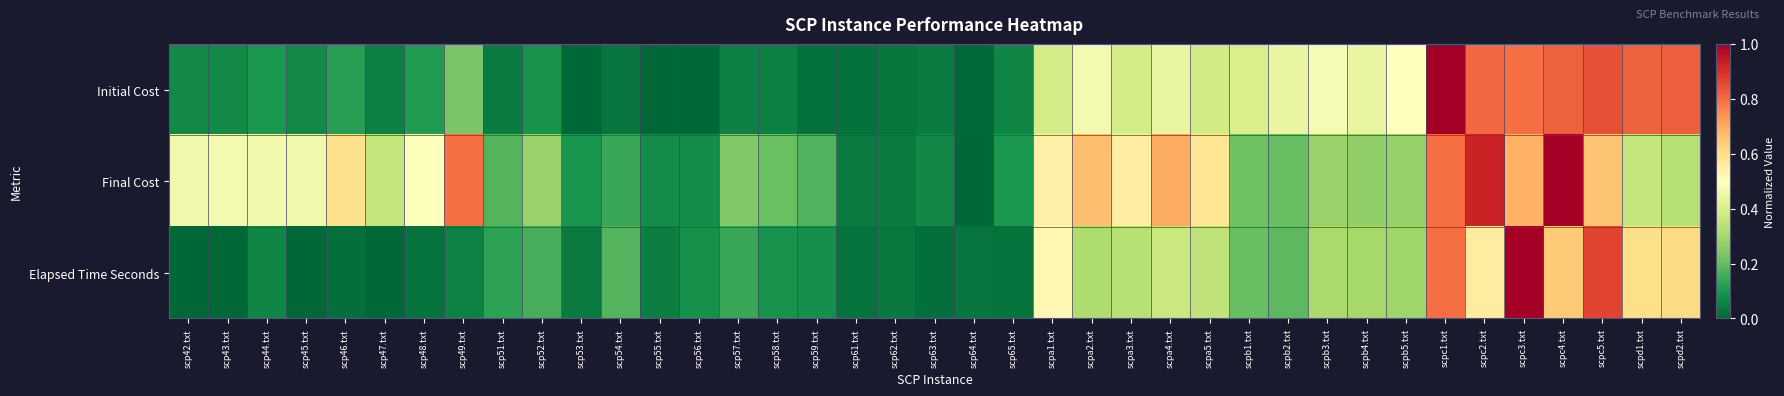

Reading right to left, transcribe all the data shown in this chart.

Initial Cost: scpd2.txt=0.8	scpd1.txt=0.8	scpc5.txt=0.8	scpc4.txt=0.8	scpc3.txt=0.8	scpc2.txt=0.8	scpc1.txt=1.0	scpb5.txt=0.5	scpb4.txt=0.4	scpb3.txt=0.5	scpb2.txt=0.4	scpb1.txt=0.4	scpa5.txt=0.4	scpa4.txt=0.4	scpa3.txt=0.4	scpa2.txt=0.5	scpa1.txt=0.4	scp65.txt=0.1	scp64.txt=0.0	scp63.txt=0.0	scp62.txt=0.0	scp61.txt=0.0	scp59.txt=0.0	scp58.txt=0.1	scp57.txt=0.1	scp56.txt=0.0	scp55.txt=0.0	scp54.txt=0.0	scp53.txt=0.0	scp52.txt=0.1	scp51.txt=0.0	scp49.txt=0.2	scp48.txt=0.1	scp47.txt=0.1	scp46.txt=0.1	scp45.txt=0.1	scp44.txt=0.1	scp43.txt=0.1	scp42.txt=0.1
Final Cost: scpd2.txt=0.3	scpd1.txt=0.4	scpc5.txt=0.7	scpc4.txt=1.0	scpc3.txt=0.7	scpc2.txt=0.9	scpc1.txt=0.8	scpb5.txt=0.3	scpb4.txt=0.3	scpb3.txt=0.3	scpb2.txt=0.2	scpb1.txt=0.2	scpa5.txt=0.6	scpa4.txt=0.7	scpa3.txt=0.6	scpa2.txt=0.7	scpa1.txt=0.5	scp65.txt=0.1	scp64.txt=0.0	scp63.txt=0.1	scp62.txt=0.0	scp61.txt=0.0	scp59.txt=0.2	scp58.txt=0.2	scp57.txt=0.2	scp56.txt=0.1	scp55.txt=0.1	scp54.txt=0.1	scp53.txt=0.1	scp52.txt=0.3	scp51.txt=0.2	scp49.txt=0.8	scp48.txt=0.5	scp47.txt=0.4	scp46.txt=0.6	scp45.txt=0.5	scp44.txt=0.5	scp43.txt=0.5	scp42.txt=0.5
Elapsed Time Seconds: scpd2.txt=0.6	scpd1.txt=0.6	scpc5.txt=0.9	scpc4.txt=0.6	scpc3.txt=1.0	scpc2.txt=0.6	scpc1.txt=0.8	scpb5.txt=0.3	scpb4.txt=0.3	scpb3.txt=0.3	scpb2.txt=0.2	scpb1.txt=0.2	scpa5.txt=0.3	scpa4.txt=0.4	scpa3.txt=0.3	scpa2.txt=0.3	scpa1.txt=0.5	scp65.txt=0.0	scp64.txt=0.0	scp63.txt=0.0	scp62.txt=0.0	scp61.txt=0.0	scp59.txt=0.1	scp58.txt=0.1	scp57.txt=0.1	scp56.txt=0.1	scp55.txt=0.0	scp54.txt=0.2	scp53.txt=0.0	scp52.txt=0.2	scp51.txt=0.1	scp49.txt=0.1	scp48.txt=0.0	scp47.txt=0.0	scp46.txt=0.0	scp45.txt=0.0	scp44.txt=0.1	scp43.txt=0.0	scp42.txt=0.0